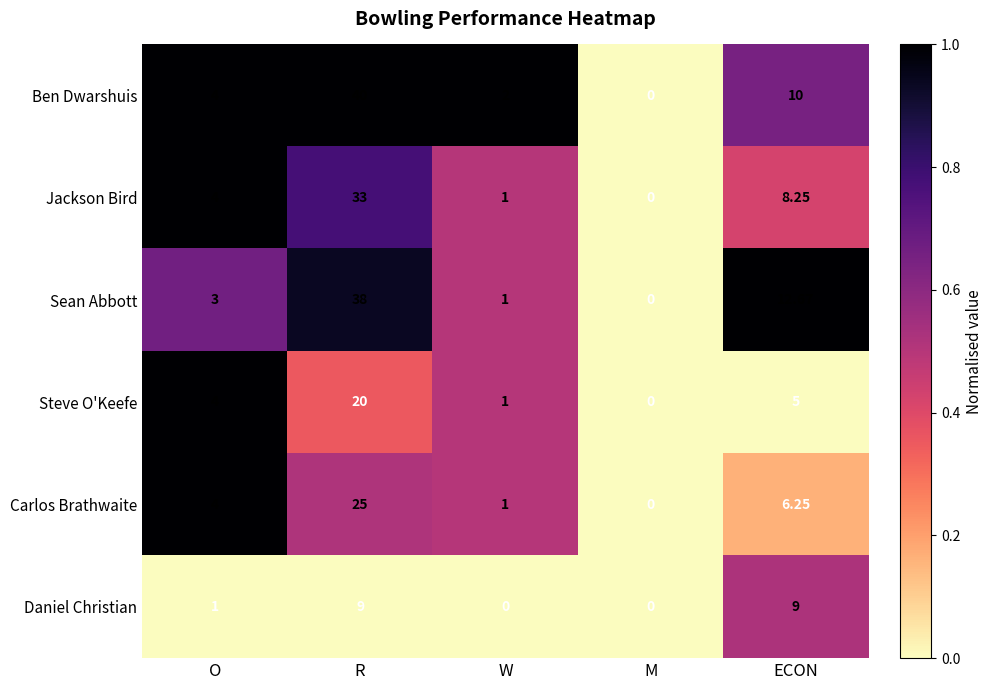

Which series has the largest total across all categories?

Ben Dwarshuis